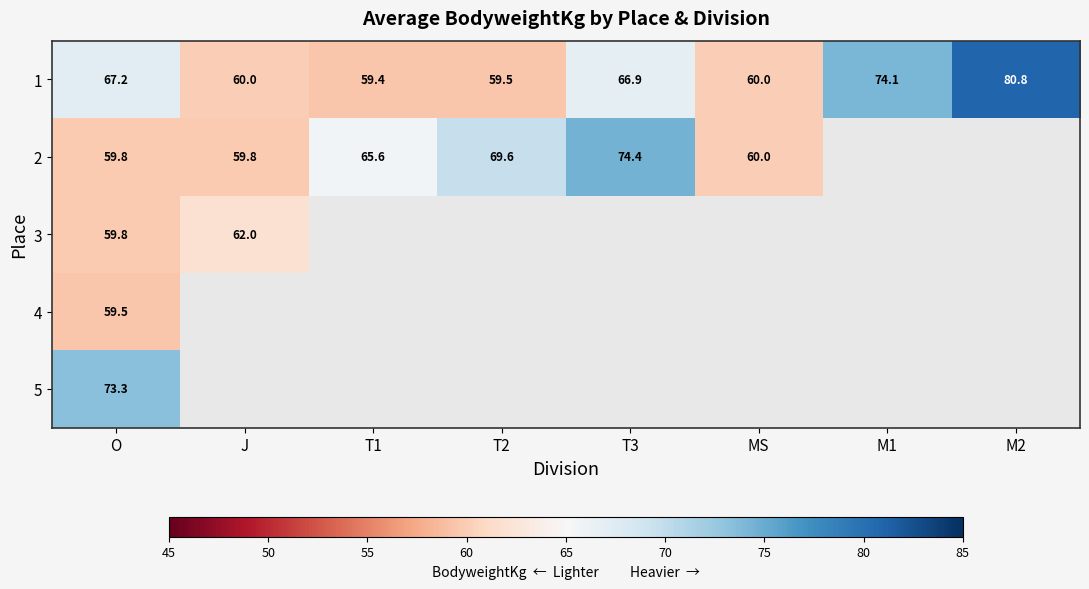

What is the total value across all series at O?

319.6